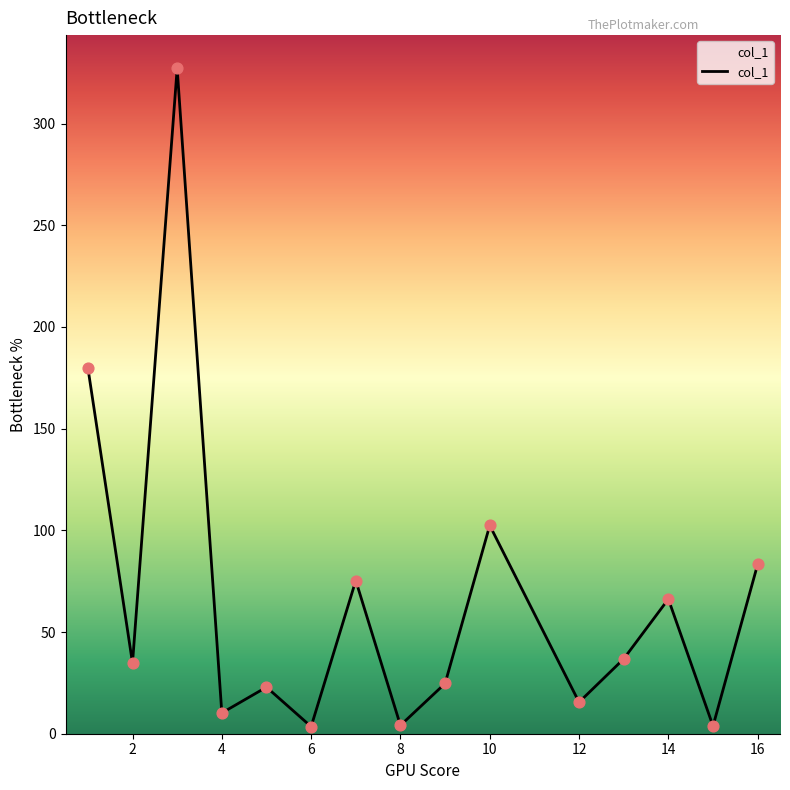

What is the difference between the maximum and minimum values?

323.6